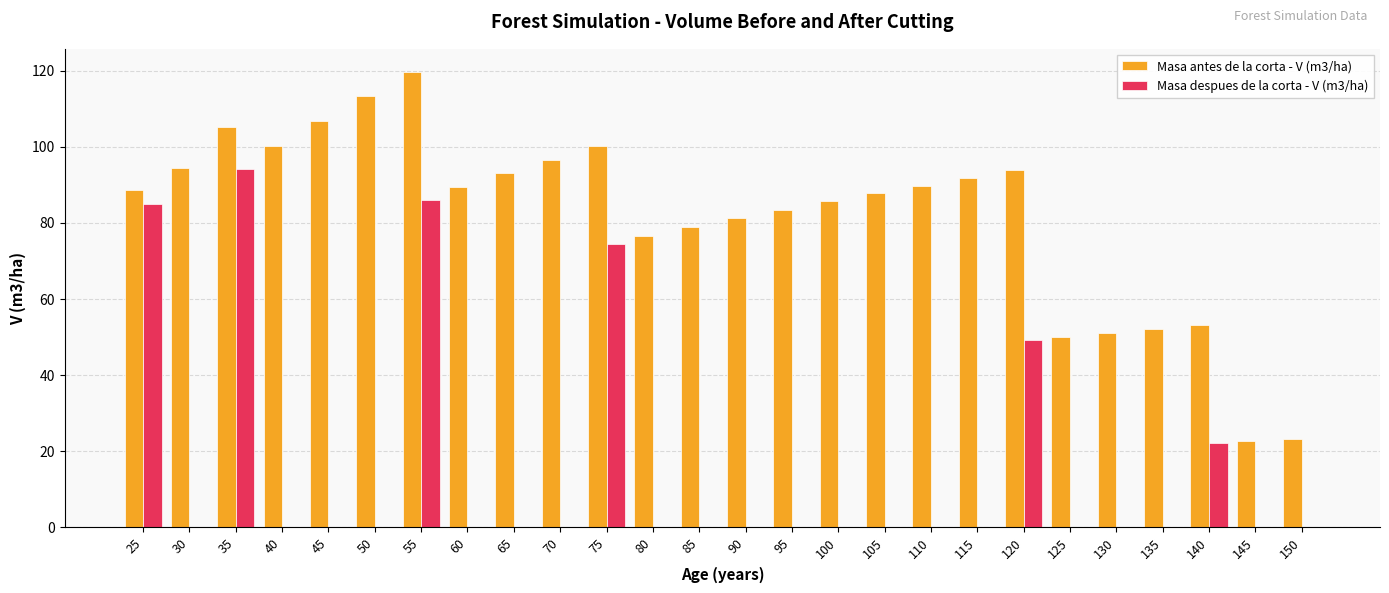

What is the average value of the Masa despues de la corta - V (m3/ha) series?

15.8